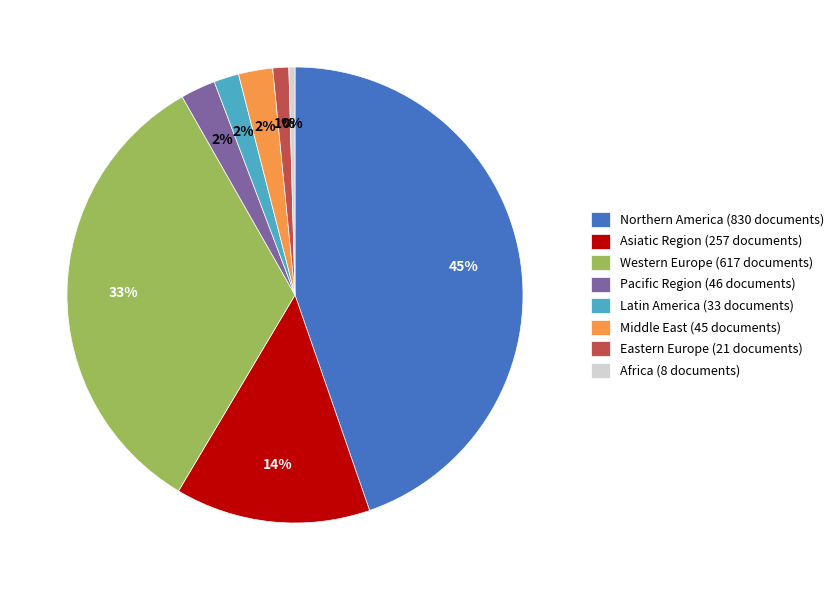

Does any single category account for the majority?

No